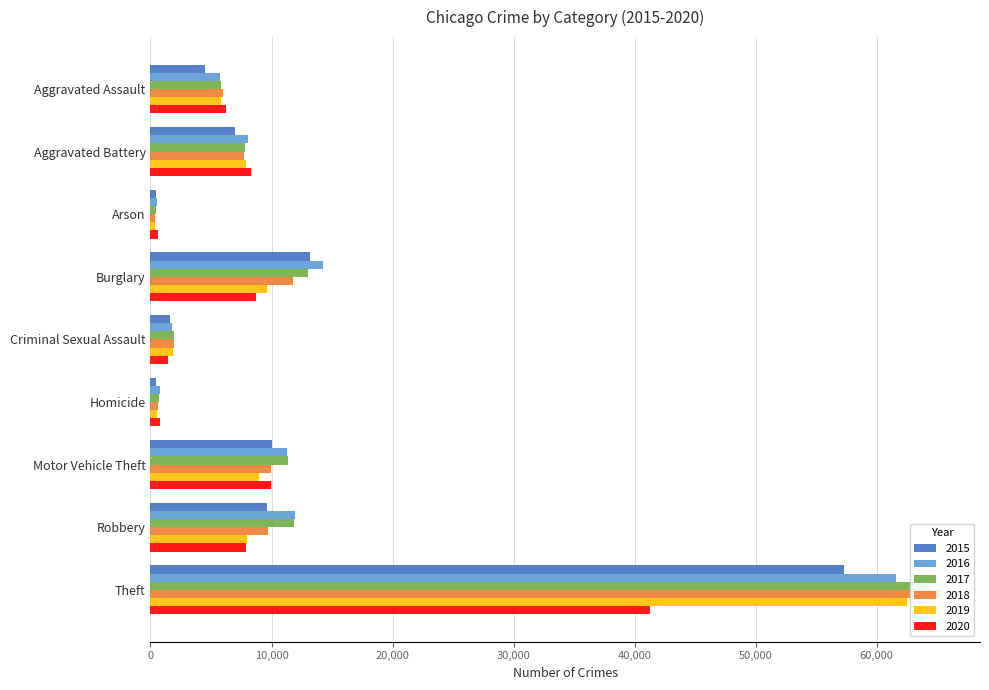

Which series has the widest spread of values?

2018